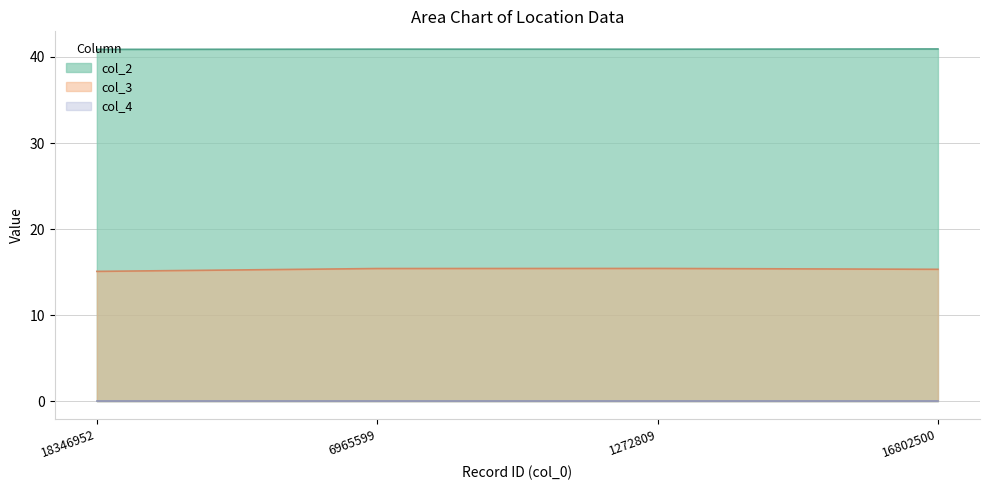

The value of col_3 at 6965599 is 9.0. True or false?

False